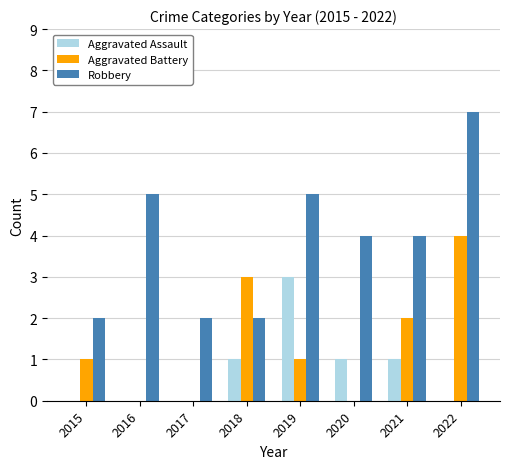

How many groups of bars are there?

8